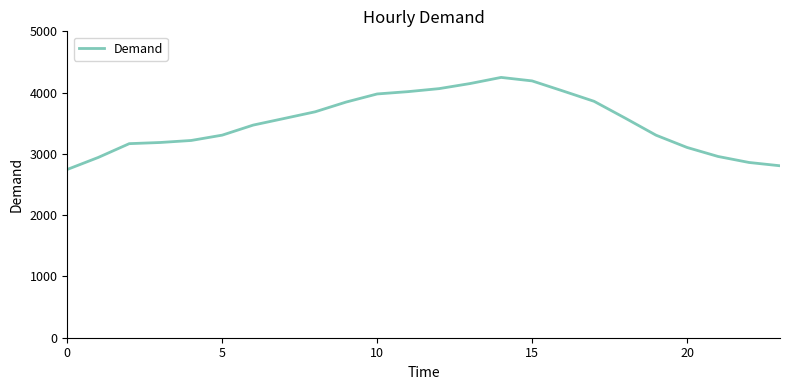

What is the maximum value shown in the chart?

4248